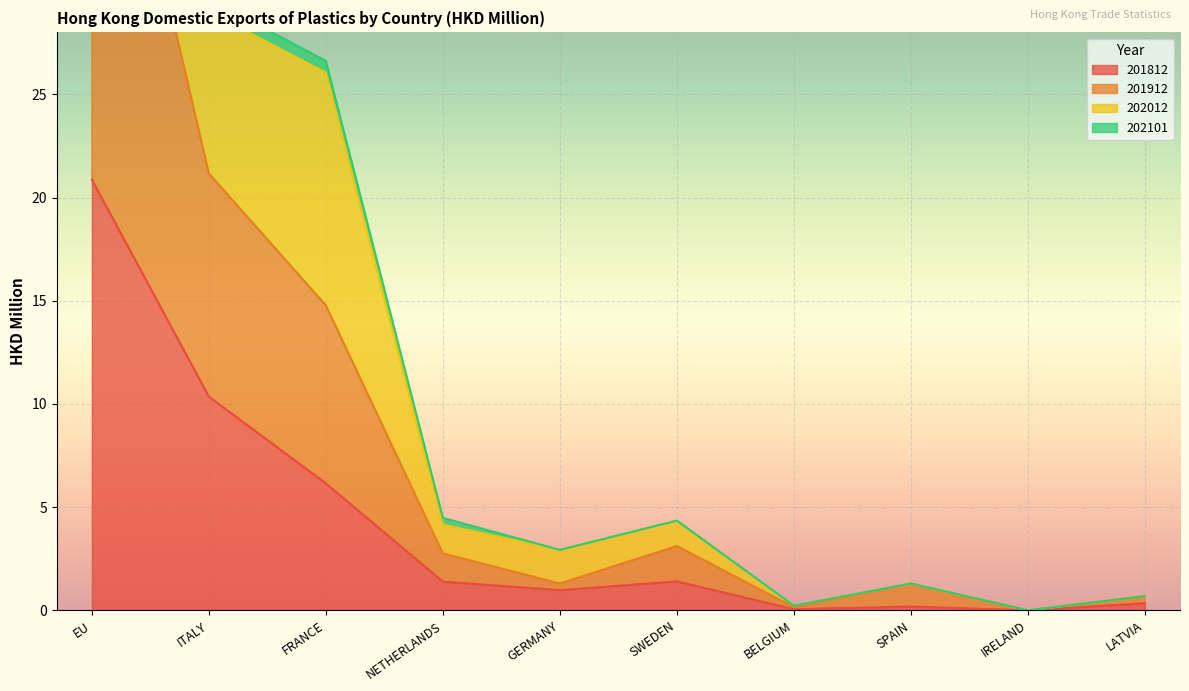

True or false: 201912 and 202101 cross at least once.

False